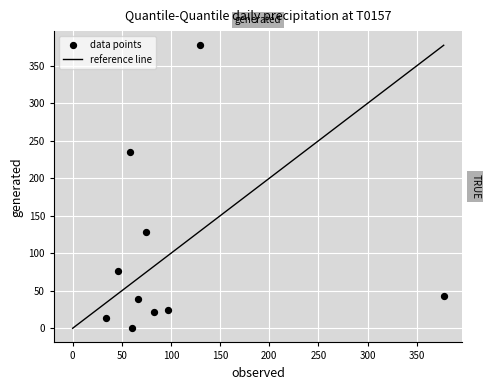

What is the range of Y values (max minus min)?

377.3